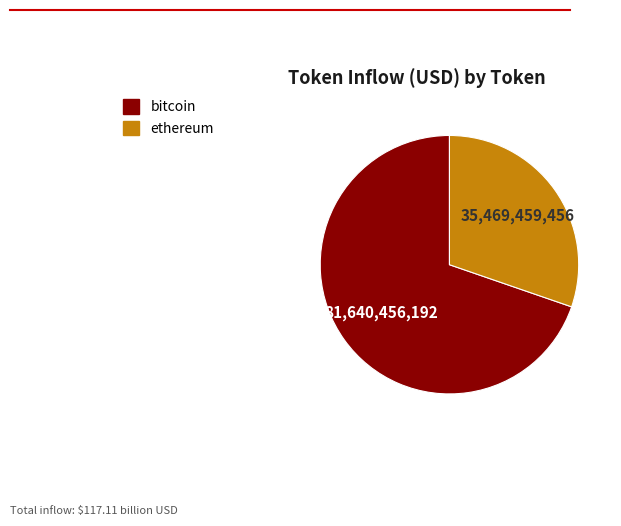

Is there a majority slice in this chart?

Yes